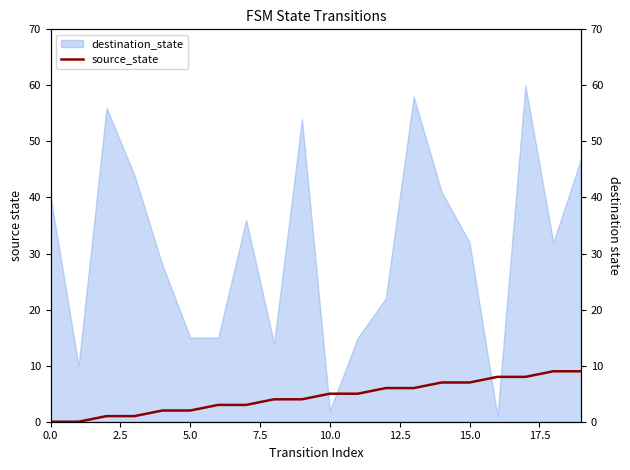

Count the values in the range 2 to 7.

12